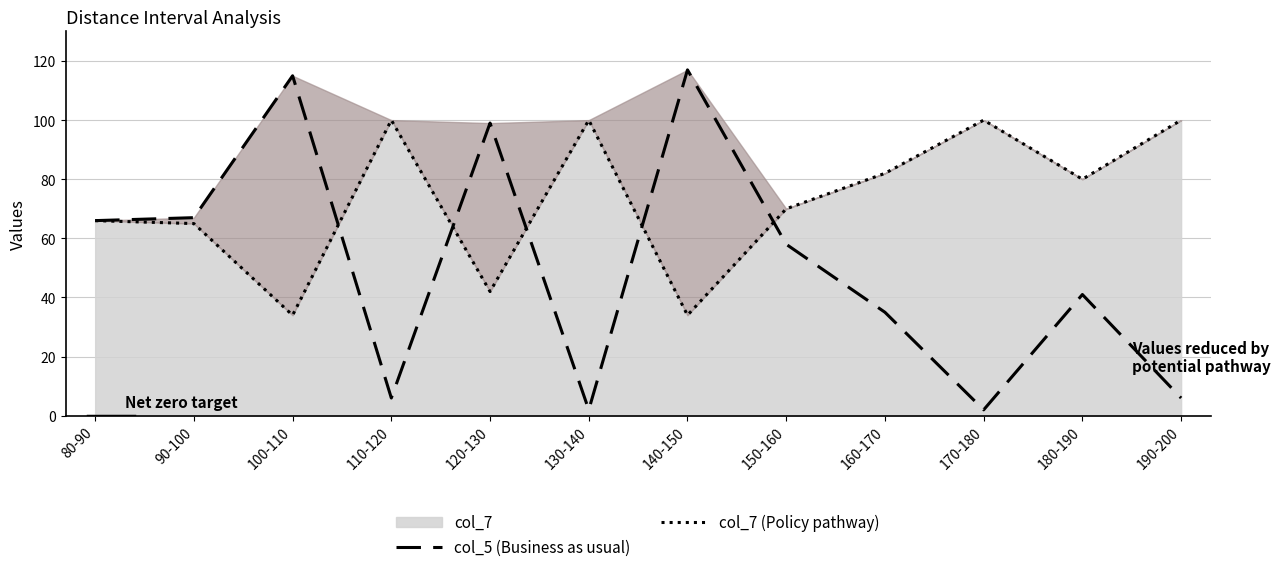

What is the approximate value of col_7 (Policy pathway) at 170-180?

100